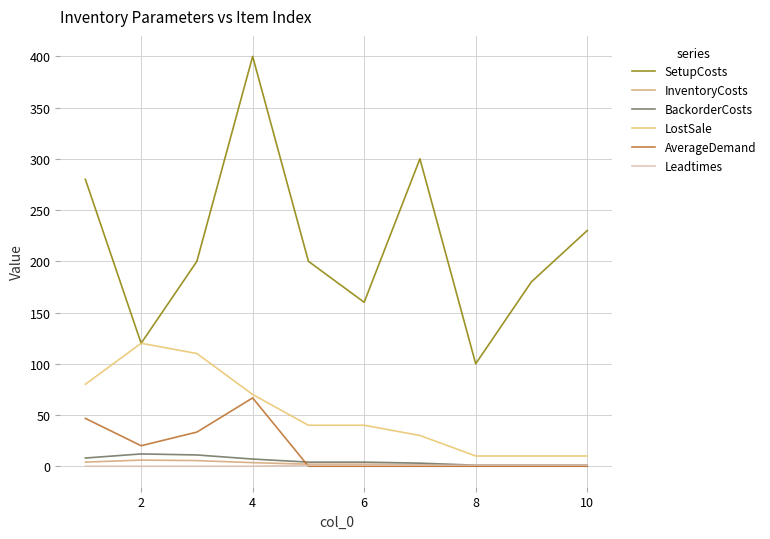

Which series has the largest total across all categories?

SetupCosts